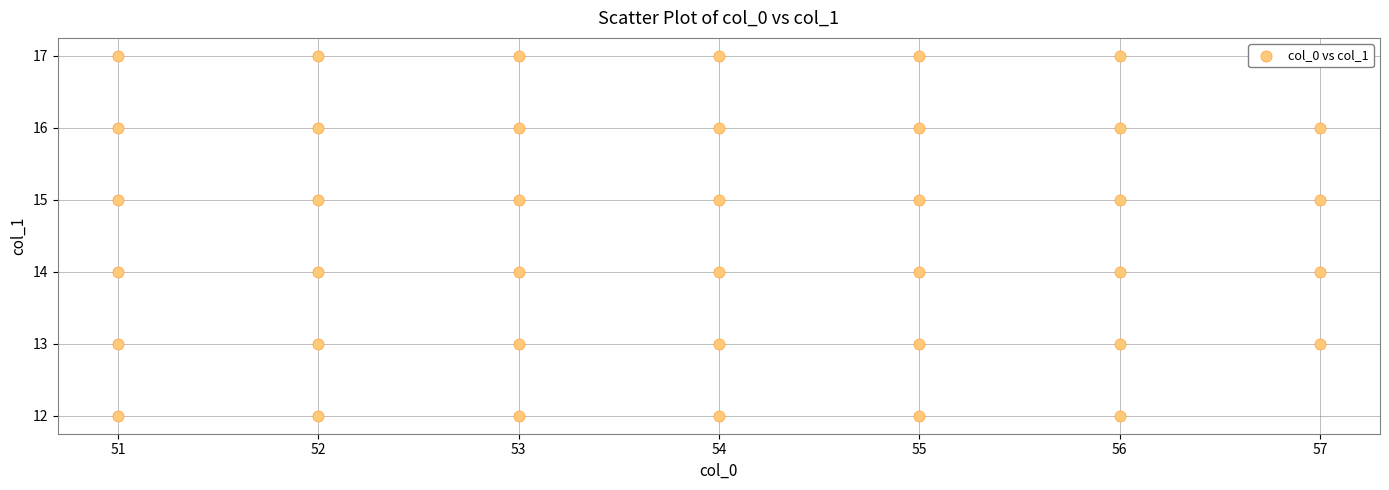

What is the range of X values (max minus min)?

6